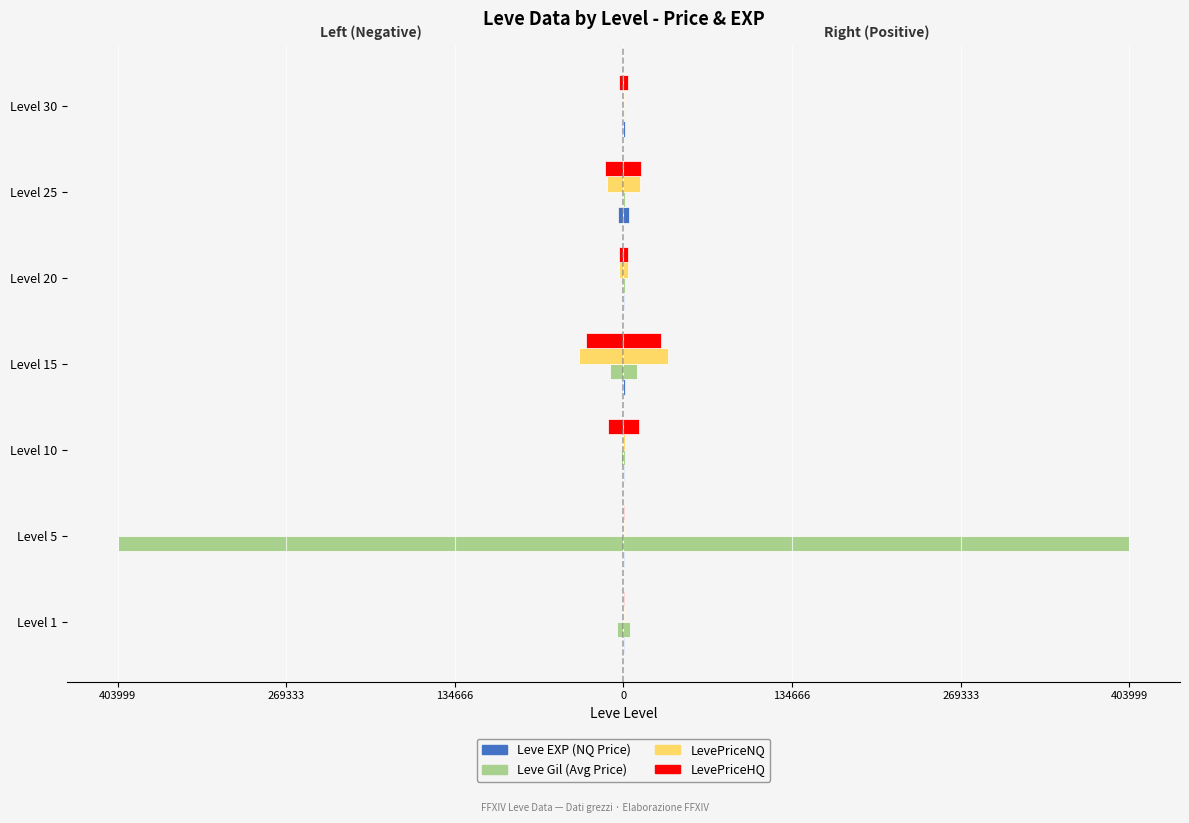

How many groups of bars are there?

7